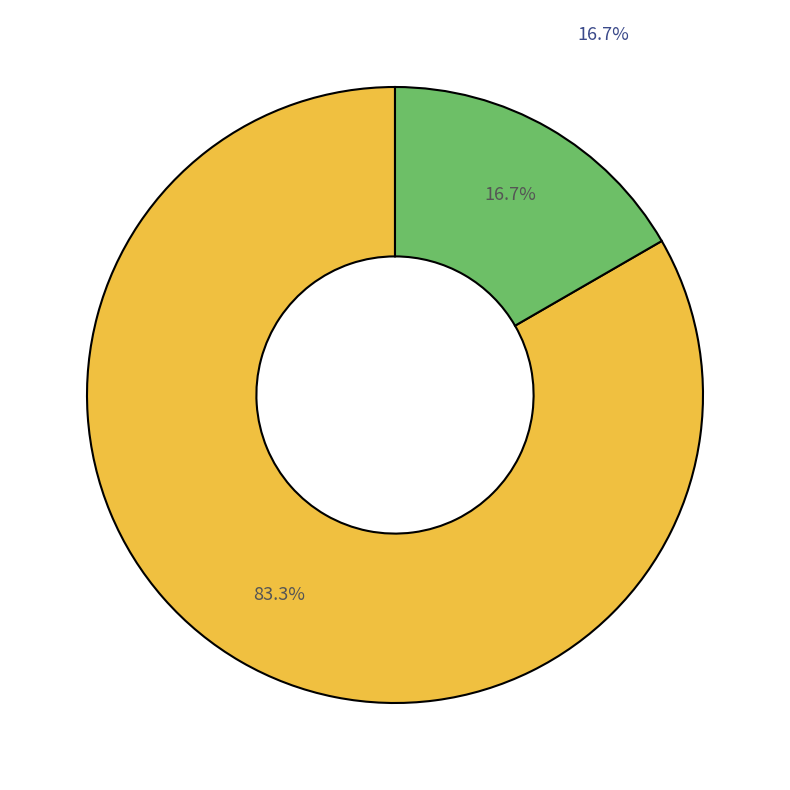

Is there any slice that represents more than half of the pie?

Yes